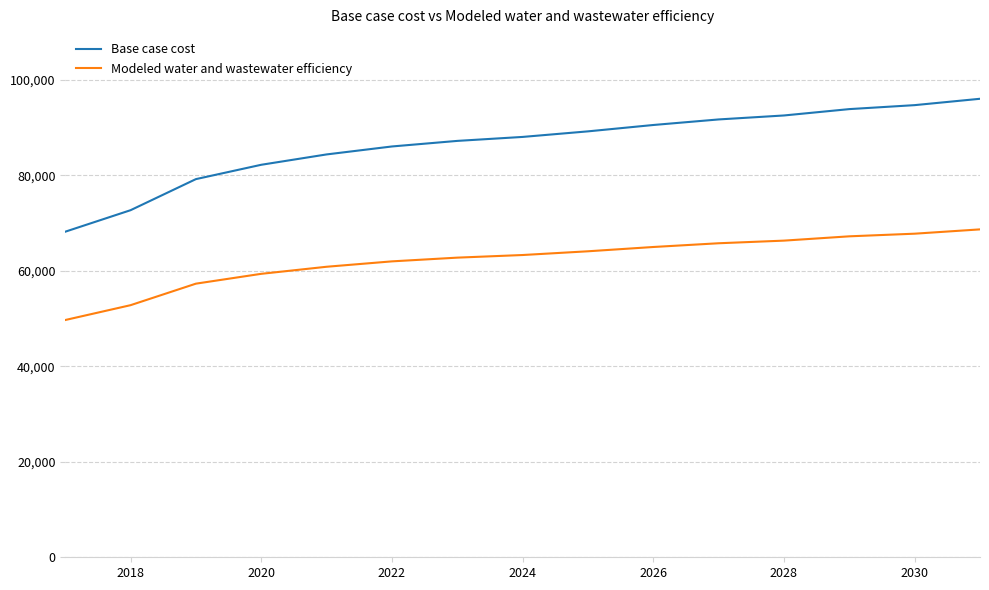

Rank the series by their average value, from lowest to highest.

Modeled water and wastewater efficiency, Base case cost